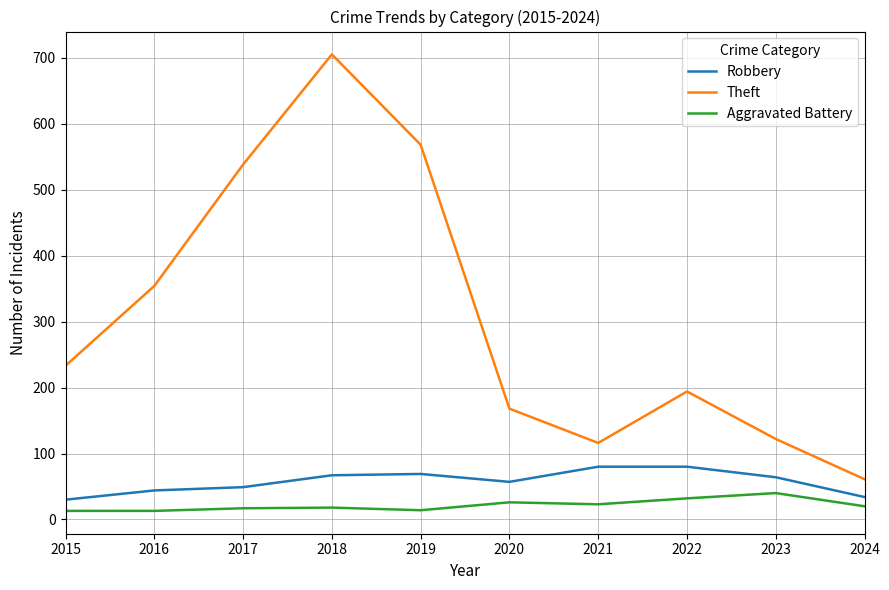

The value of Aggravated Battery at 2022 is 32. True or false?

True